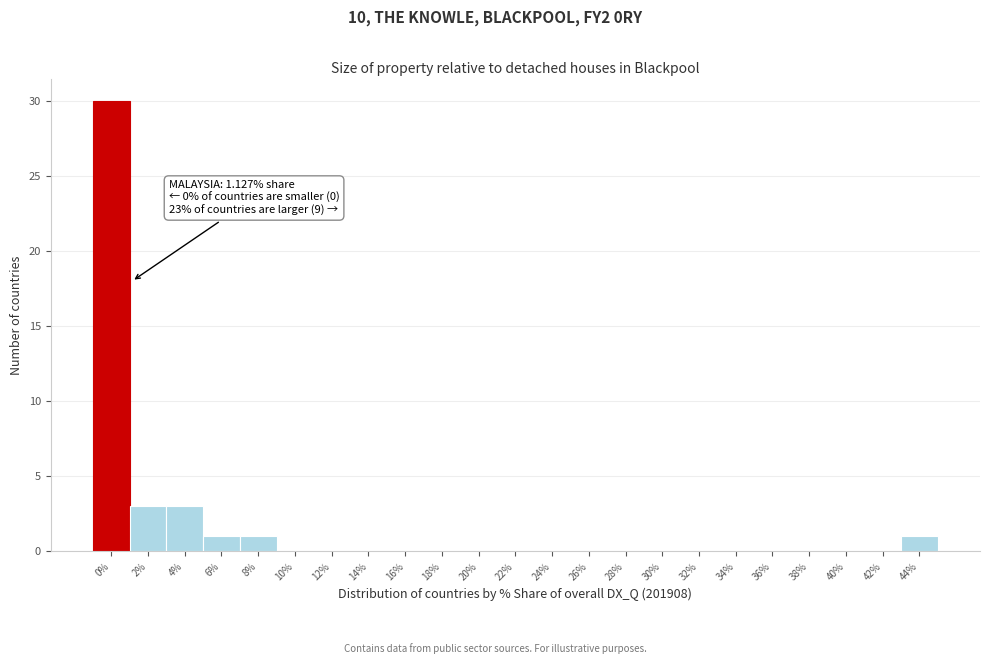

Reading left to right, list all the values displayed in this chart.

0%=30	2%=3	4%=3	6%=1	8%=1	10%=0	12%=0	14%=0	16%=0	18%=0	20%=0	22%=0	24%=0	26%=0	28%=0	30%=0	32%=0	34%=0	36%=0	38%=0	40%=0	42%=0	44%=1